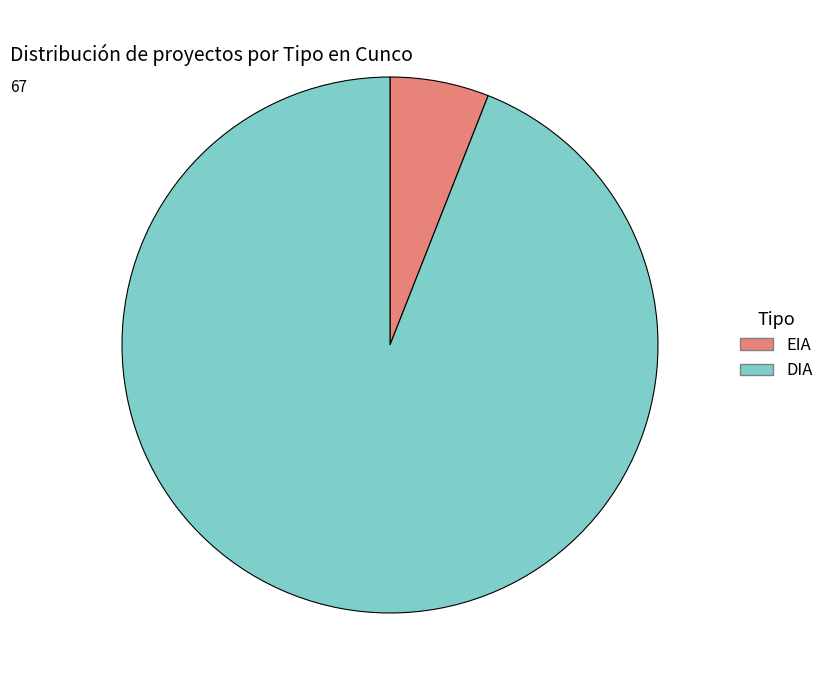

Rank the categories by value from highest to lowest.

DIA, EIA